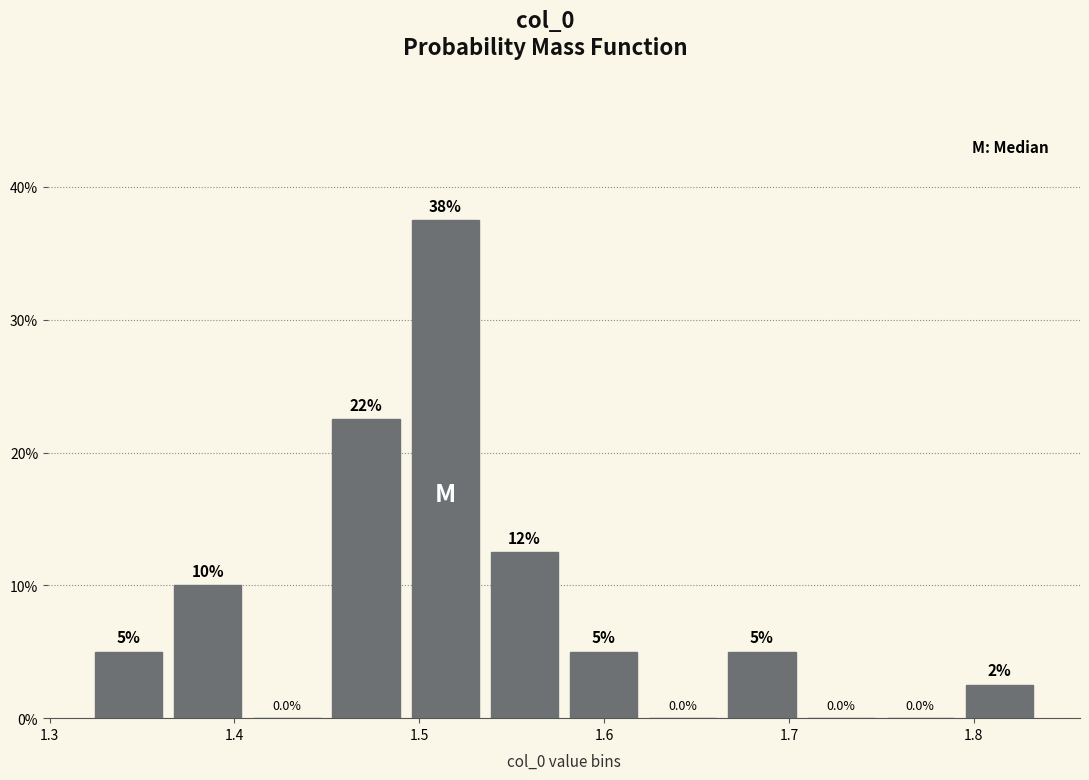

Which range on the x-axis has the tallest bar?

1.49 to 1.54